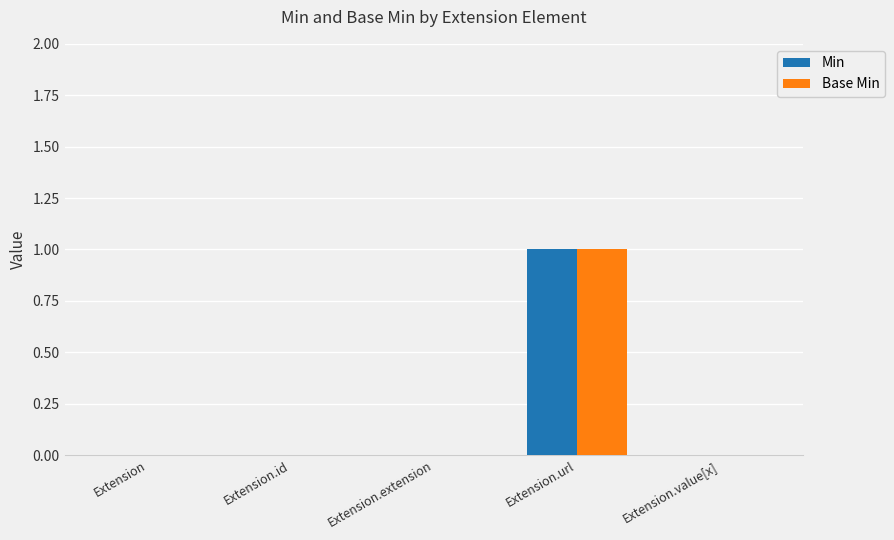

Which category has the highest value in the Min series?

Extension.url